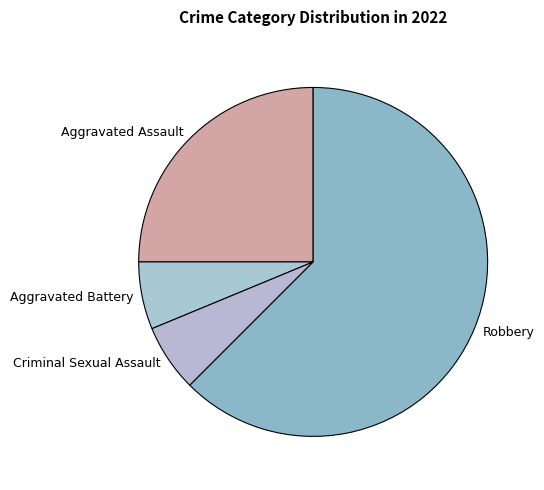

Is Robbery the majority of the pie?

Yes